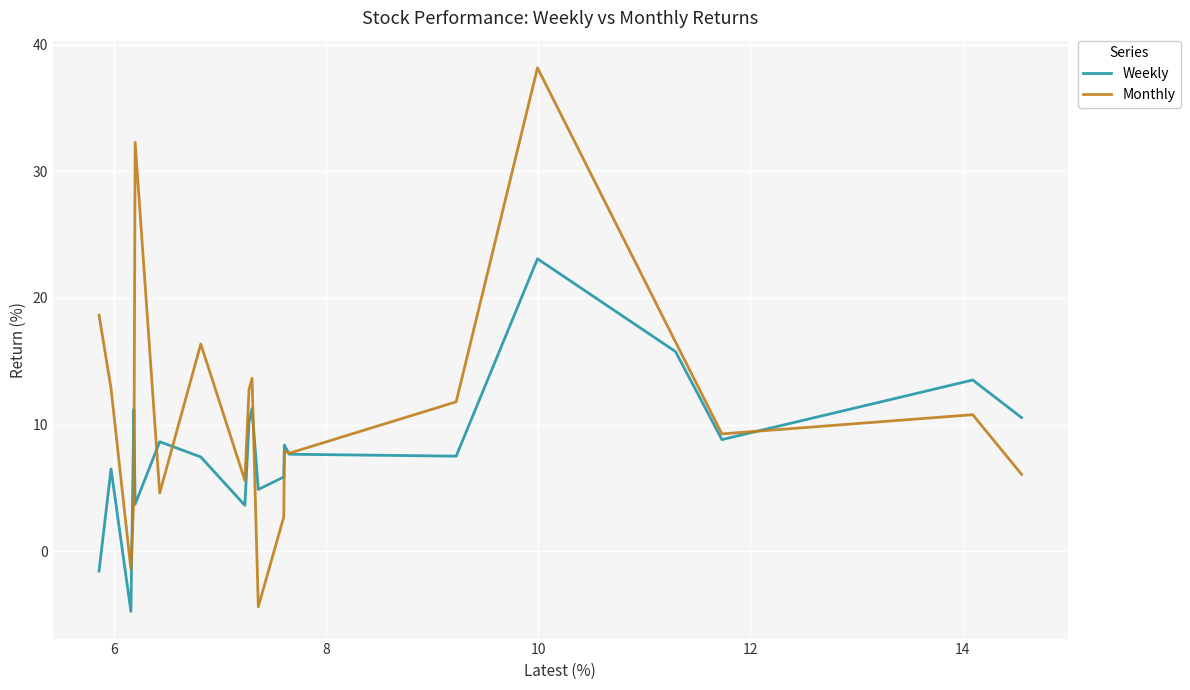

The value of Weekly at 18 is 1.6. True or false?

False